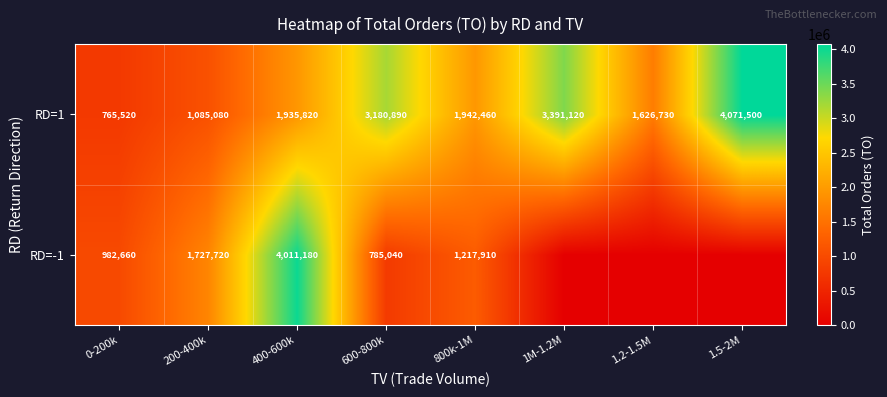

At which label does RD=1 first exceed 1942460?

600-800k